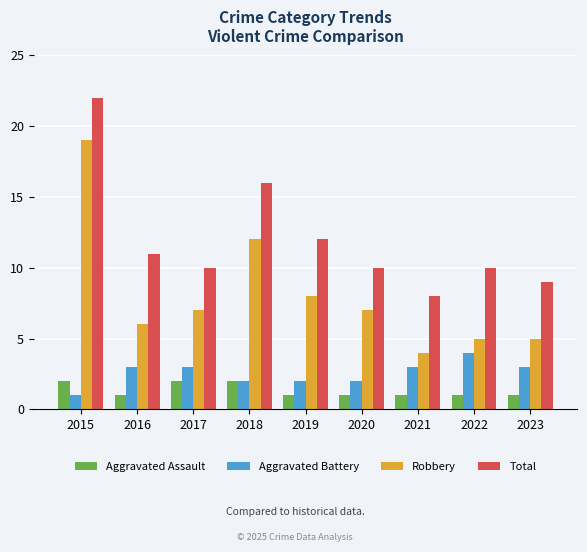

What is the sum of the Robbery values at 2023 and 2022?

10